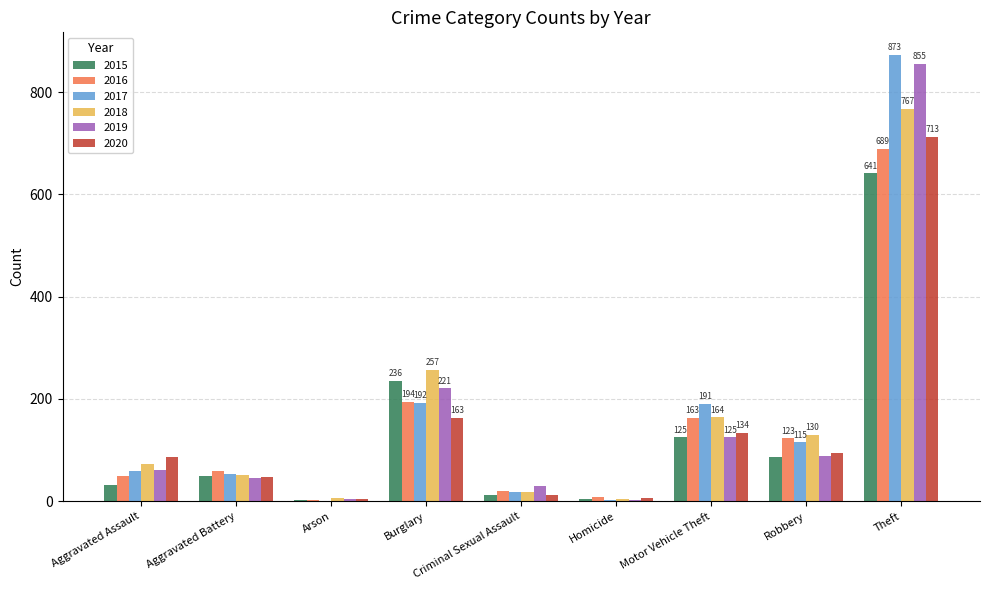

What is the sum of all 2019 values?

1433